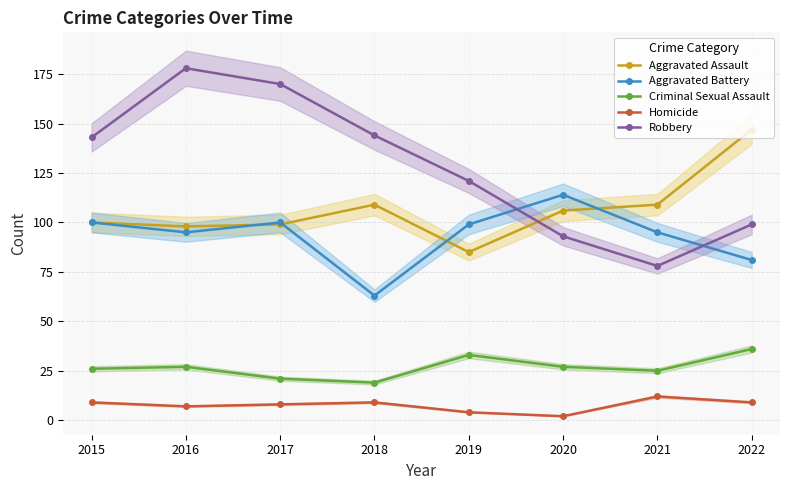

At which label does Aggravated Assault first exceed 106?

2018